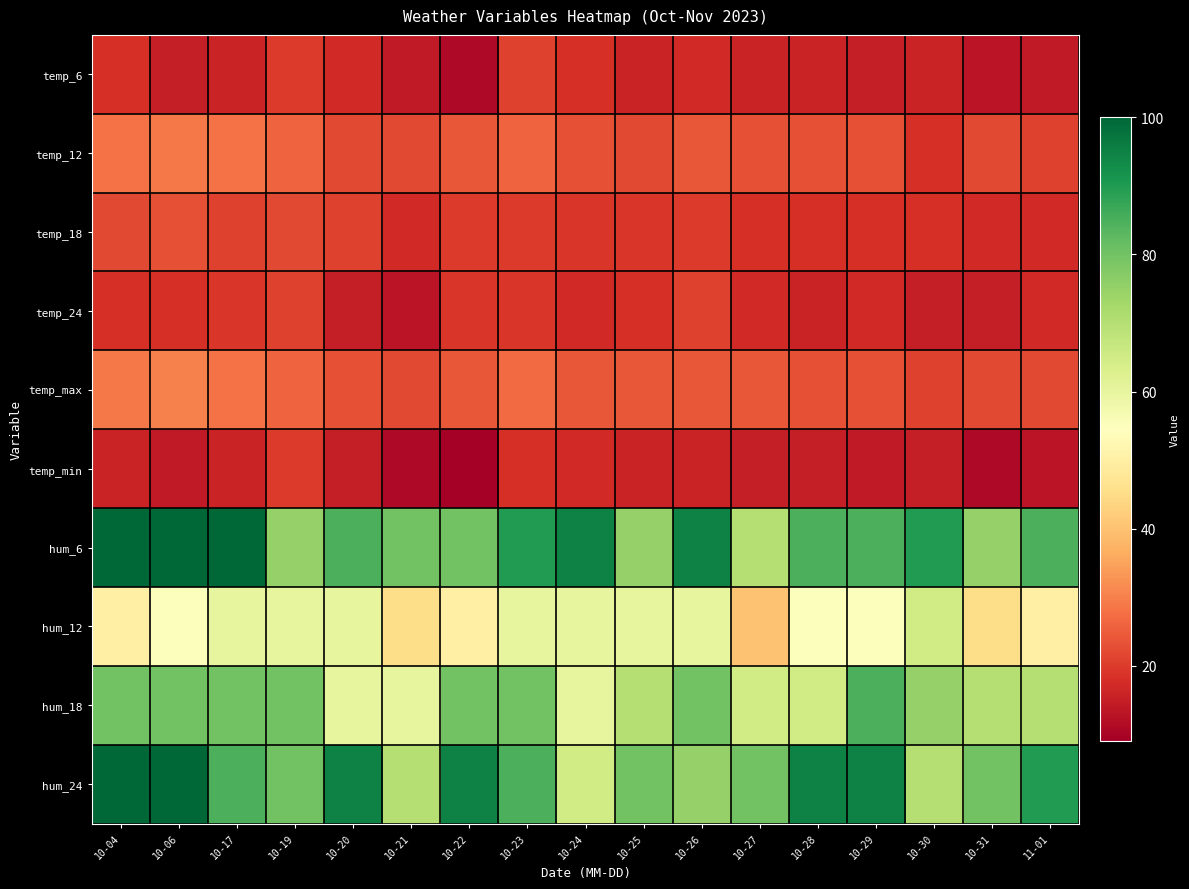

Reading left to right, extract all data points from this chart.

temp_6: 10-04=18	10-06=15	10-17=16	10-19=20	10-20=17	10-21=14	10-22=11	10-23=21	10-24=18	10-25=16	10-26=17	10-27=16	10-28=16	10-29=15	10-30=16	10-31=13	11-01=14
temp_12: 10-04=28	10-06=29	10-17=28	10-19=26	10-20=22	10-21=22	10-22=24	10-23=26	10-24=23	10-25=22	10-26=24	10-27=23	10-28=23	10-29=23	10-30=18	10-31=22	11-01=21
temp_18: 10-04=22	10-06=23	10-17=21	10-19=22	10-20=21	10-21=17	10-22=20	10-23=20	10-24=19	10-25=19	10-26=20	10-27=18	10-28=18	10-29=18	10-30=18	10-31=17	11-01=17
temp_24: 10-04=18	10-06=18	10-17=19	10-19=21	10-20=15	10-21=13	10-22=19	10-23=19	10-24=17	10-25=18	10-26=21	10-27=17	10-28=16	10-29=17	10-30=15	10-31=15	11-01=17
temp_max: 10-04=29	10-06=30	10-17=28	10-19=26	10-20=23	10-21=22	10-22=24	10-23=27	10-24=24	10-25=24	10-26=24	10-27=24	10-28=23	10-29=23	10-30=21	10-31=22	11-01=22
temp_min: 10-04=16	10-06=14	10-17=16	10-19=20	10-20=15	10-21=11	10-22=9	10-23=18	10-24=17	10-25=16	10-26=16	10-27=15	10-28=15	10-29=14	10-30=15	10-31=11	11-01=13
hum_6: 10-04=100	10-06=100	10-17=100	10-19=75	10-20=85	10-21=80	10-22=80	10-23=90	10-24=95	10-25=75	10-26=95	10-27=70	10-28=85	10-29=85	10-30=90	10-31=75	11-01=85
hum_12: 10-04=50	10-06=55	10-17=60	10-19=60	10-20=60	10-21=45	10-22=50	10-23=60	10-24=60	10-25=60	10-26=60	10-27=40	10-28=55	10-29=55	10-30=65	10-31=45	11-01=50
hum_18: 10-04=80	10-06=80	10-17=80	10-19=80	10-20=60	10-21=60	10-22=80	10-23=80	10-24=60	10-25=70	10-26=80	10-27=65	10-28=65	10-29=85	10-30=75	10-31=70	11-01=70
hum_24: 10-04=100	10-06=100	10-17=85	10-19=80	10-20=95	10-21=70	10-22=95	10-23=85	10-24=65	10-25=80	10-26=75	10-27=80	10-28=95	10-29=95	10-30=70	10-31=80	11-01=90